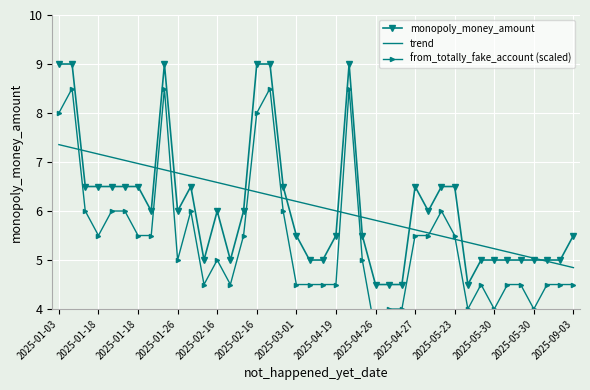

At 32, list the series in order from smallest to largest.

from_totally_fake_account (scaled), monopoly_money_amount, trend